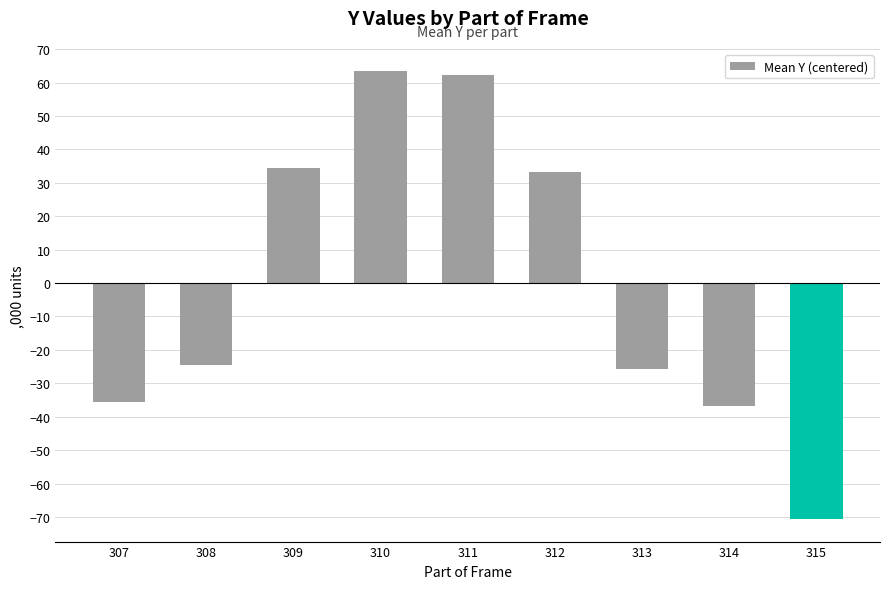

What is the value of the 1st bar from the left?

-35.7